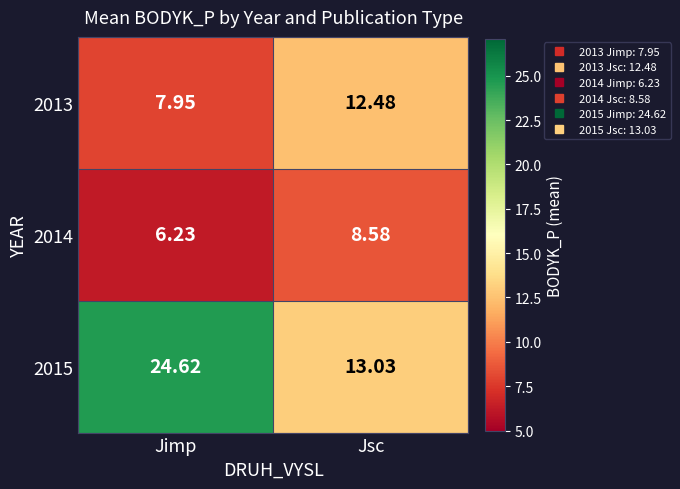

At which category does the chart reach its peak across all series?

Jimp